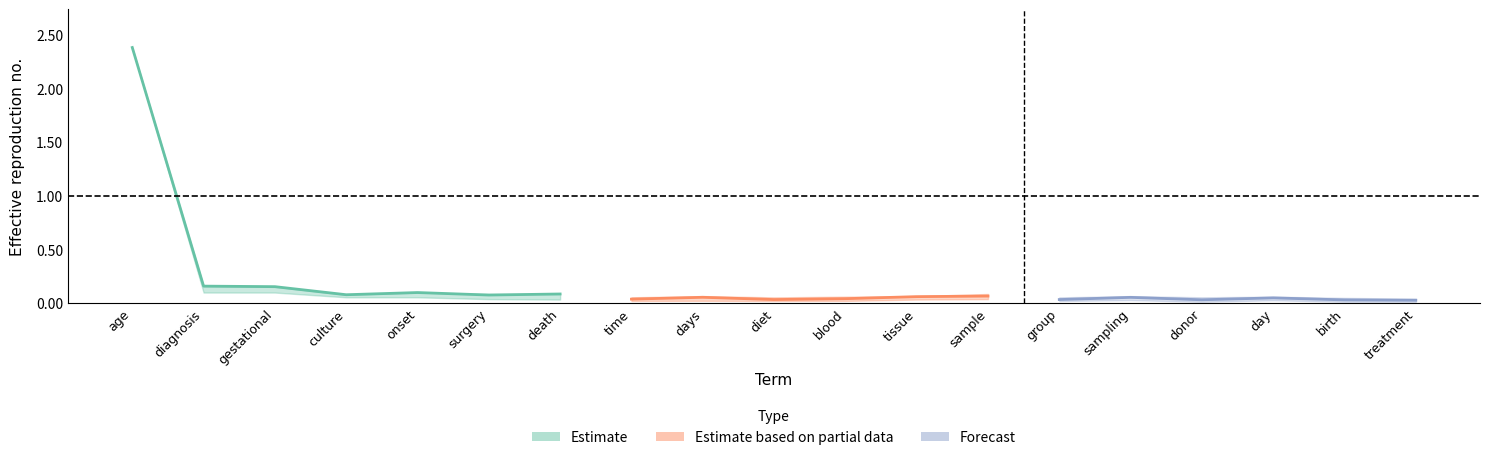

True or false: center and upper intersect in this chart.

False